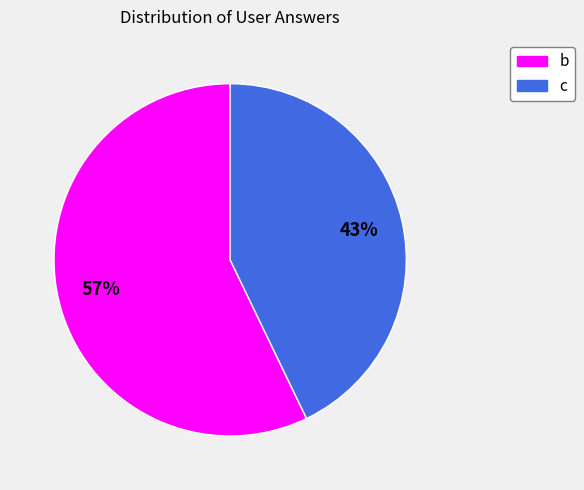

What is the smallest slice in the pie chart?

c